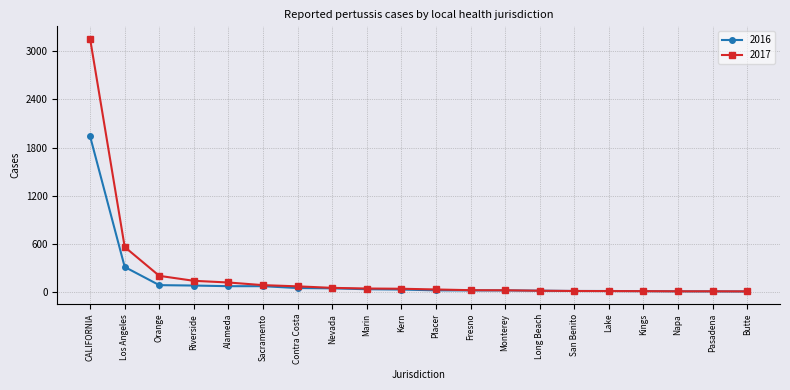

True or false: 2016 has a value of 82 at Orange.

True